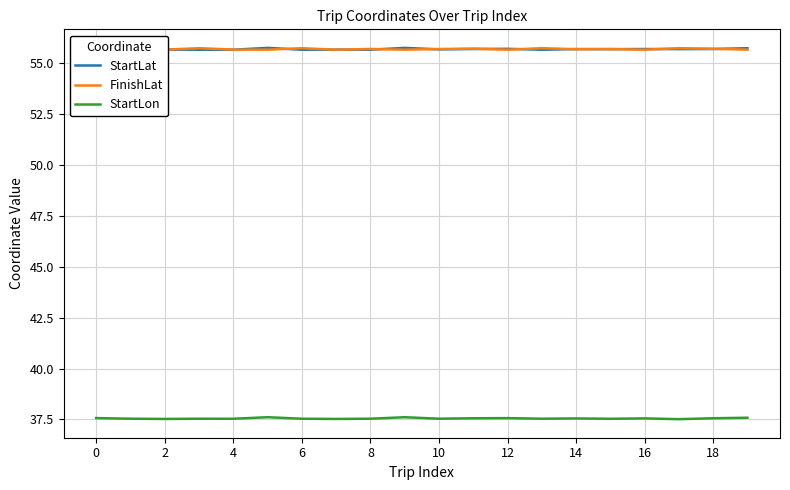

How many series are shown in this chart?

3